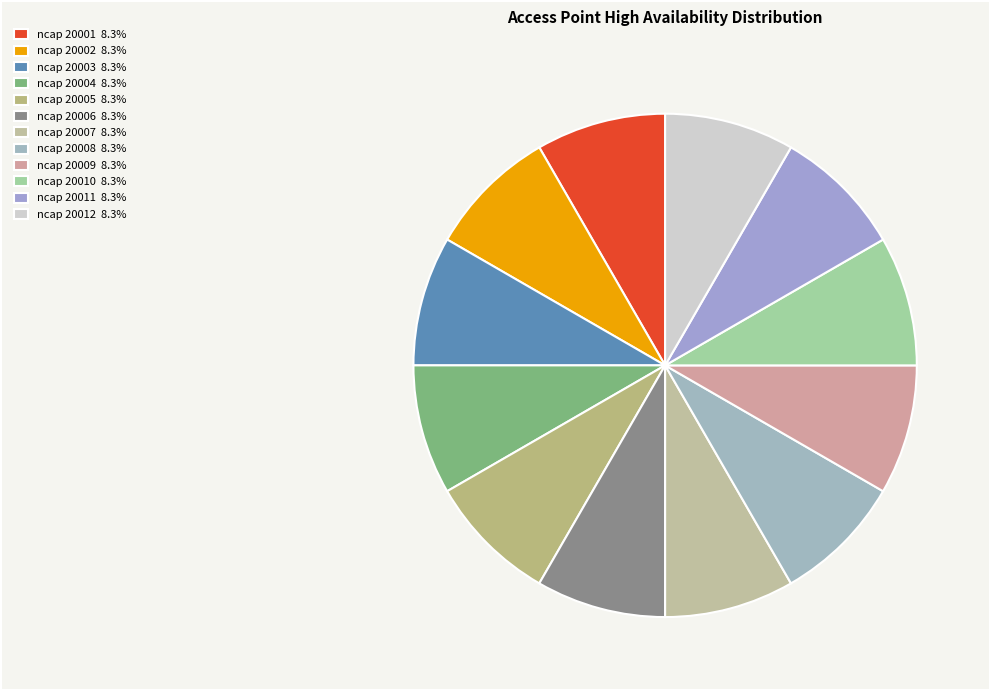

Rank the categories by value from highest to lowest.

ncap 20012, ncap 20011, ncap 20010, ncap 20009, ncap 20008, ncap 20007, ncap 20006, ncap 20005, ncap 20004, ncap 20003, ncap 20002, ncap 20001